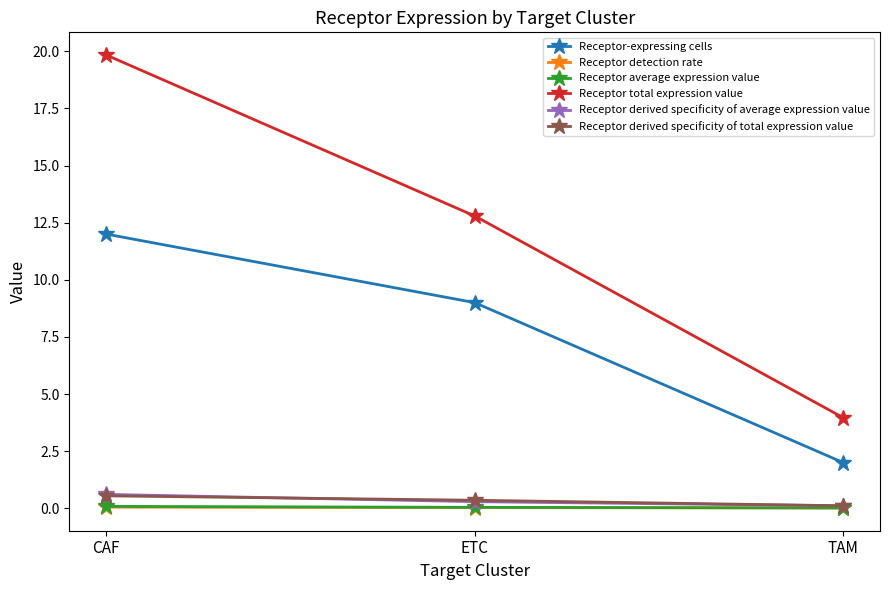

Which series has the largest range (max minus min)?

Receptor total expression value